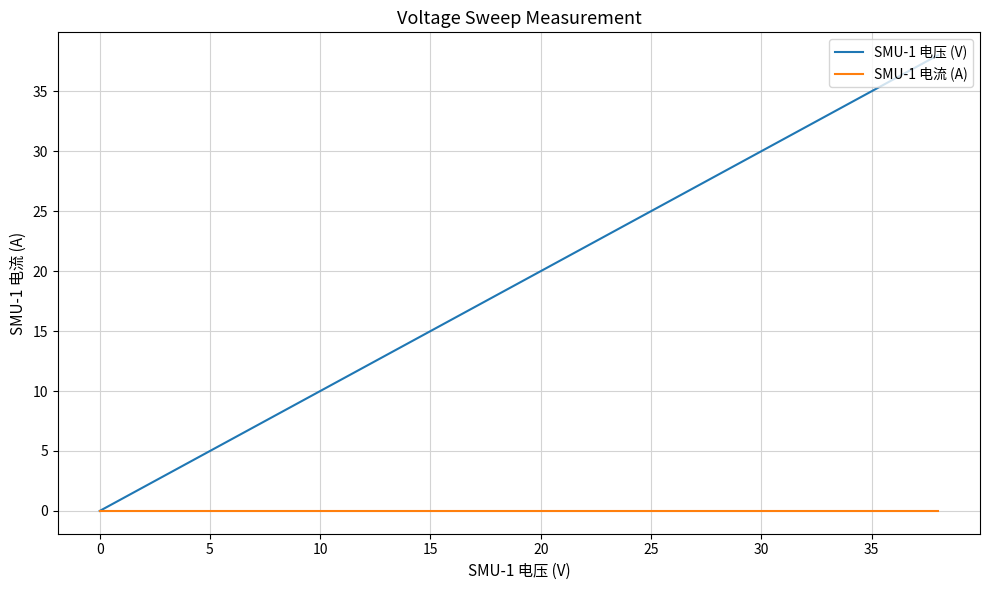

Which series has the largest range (max minus min)?

SMU-1 电压 (V)